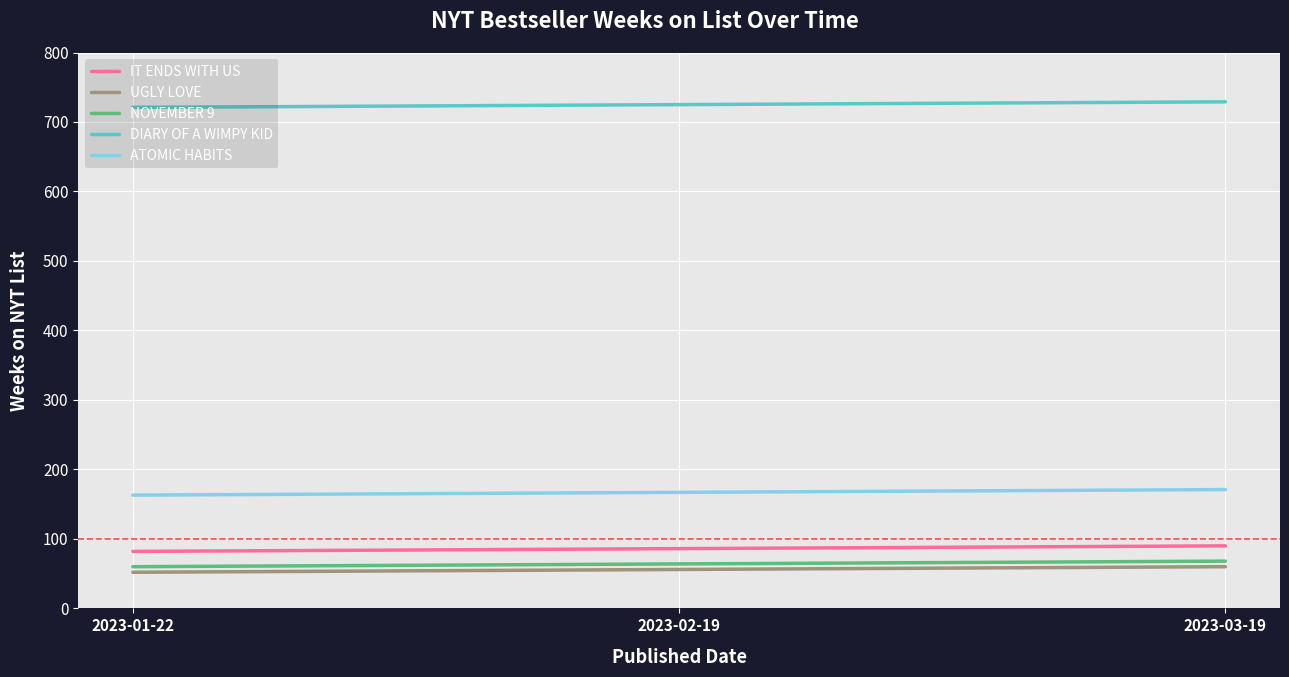

What is the minimum value for ATOMIC HABITS?

163